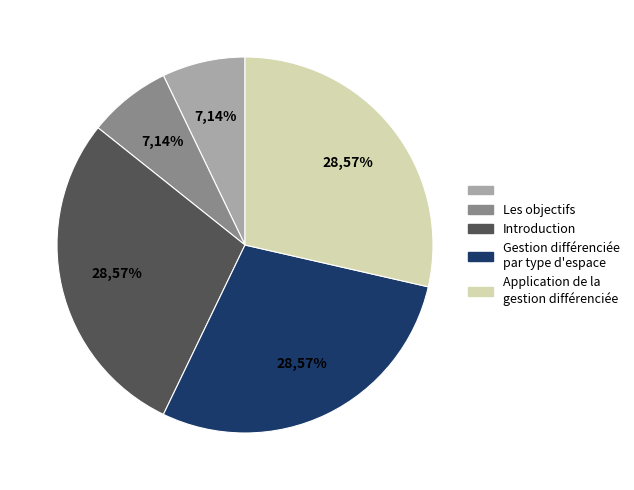

Is the sum of  and Application de la gestion différenciée greater than half?

No